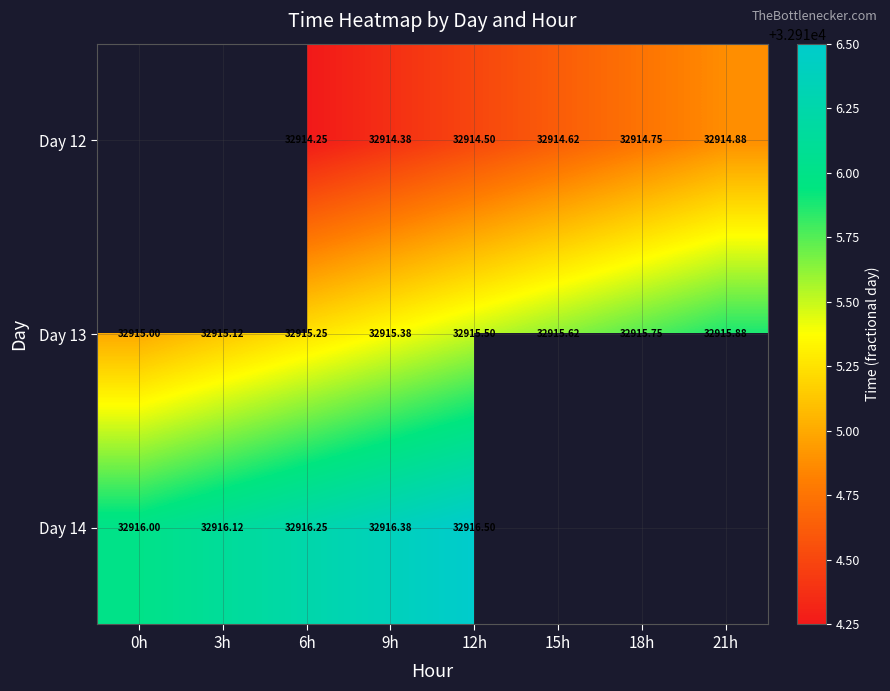

Is the value of Day 14 at 9h greater than the value of Day 13 at 0h?

Yes